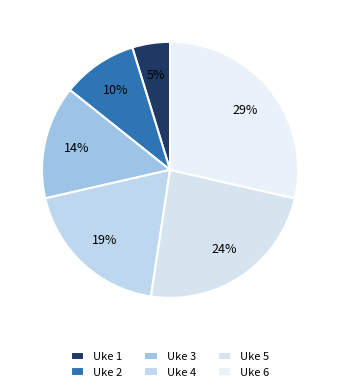

How many slices are in this pie chart?

6